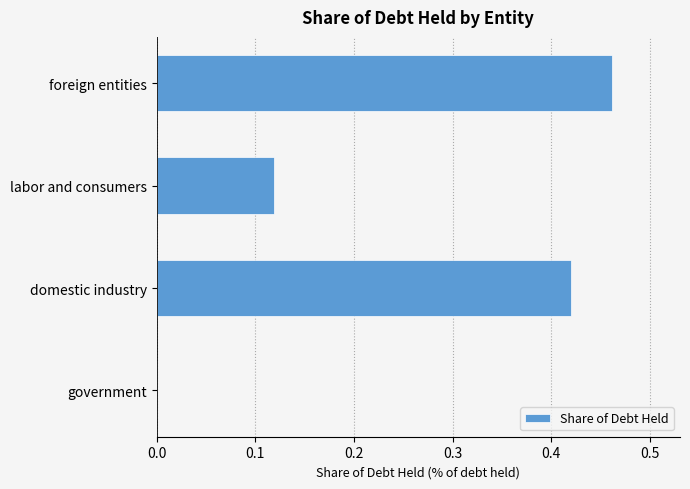

Between domestic industry and foreign entities, which is larger?

foreign entities